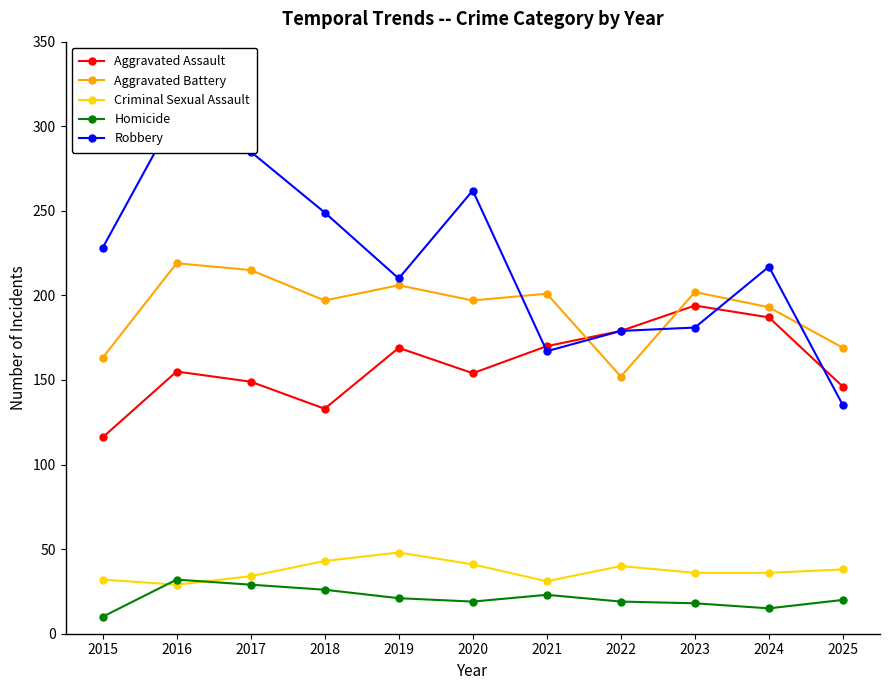

True or false: Homicide and Aggravated Battery cross at least once.

False